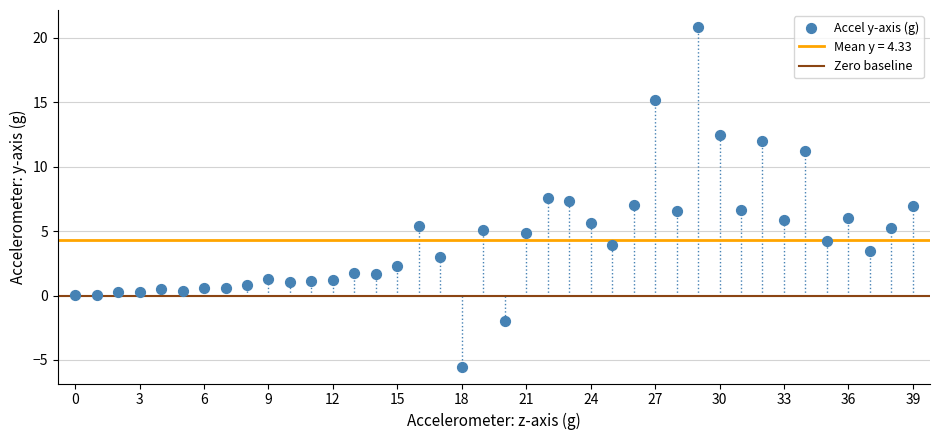

What is the range of Y values (max minus min)?

26.4